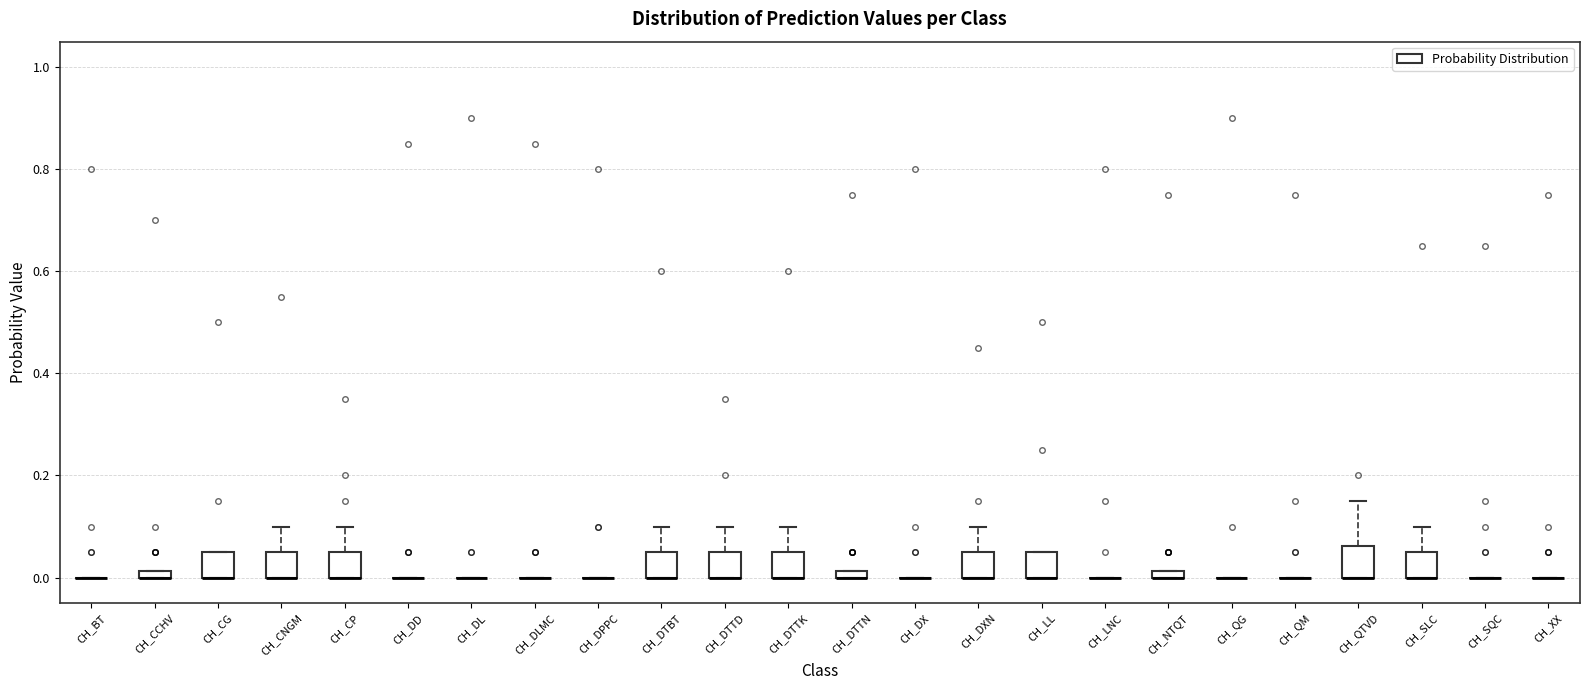

Where does the upper whisker of the box for CH_CNGM end on the y-axis? The values are not printed on the chart, so give them approximately, as read against the axis.

0.10